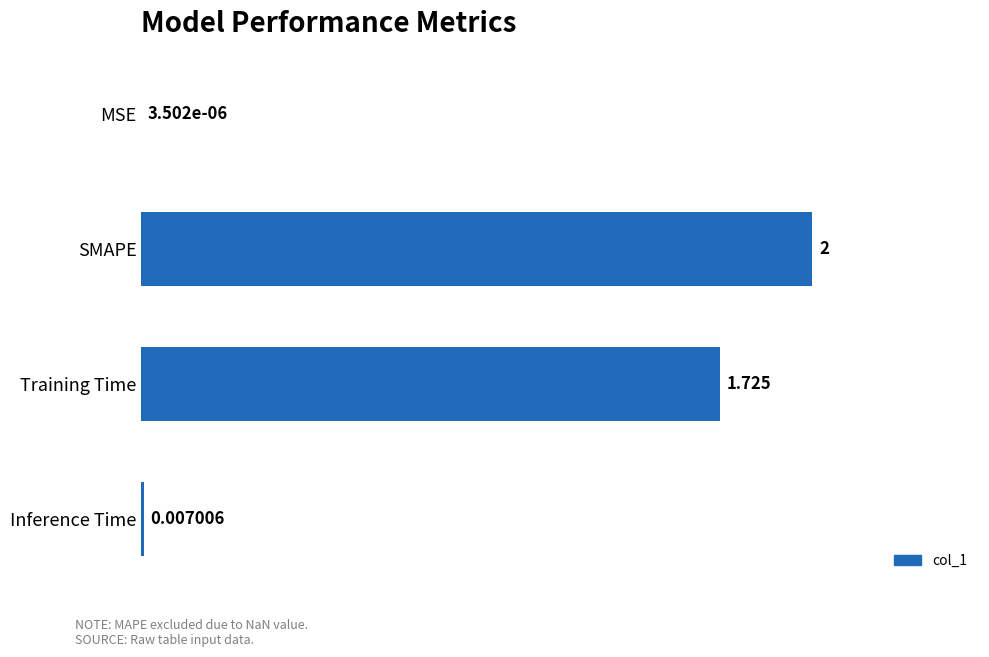

How many data points are above 1?

2